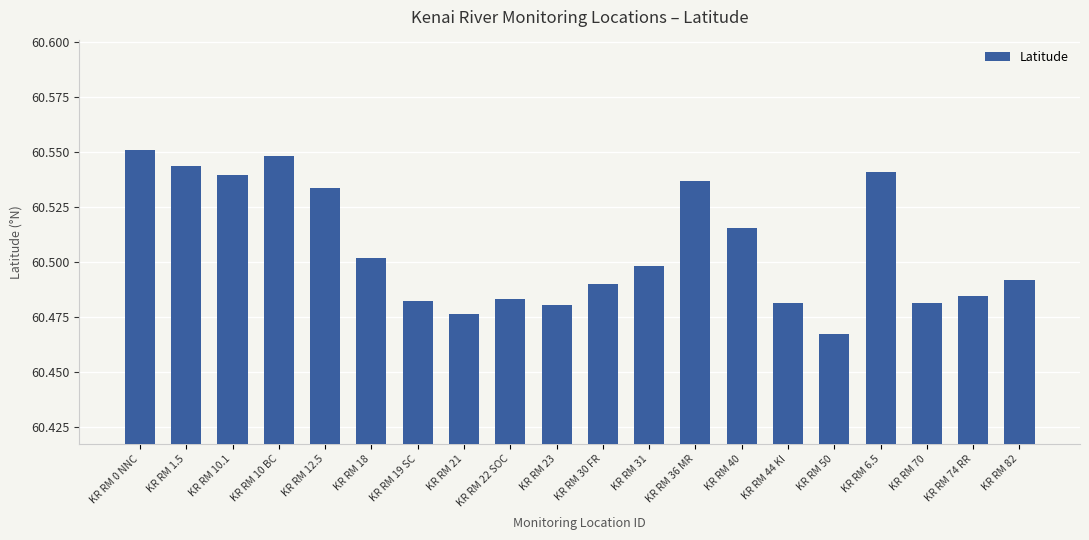

What is the change in value from KR RM 10 BC to KR RM 70?

-0.1